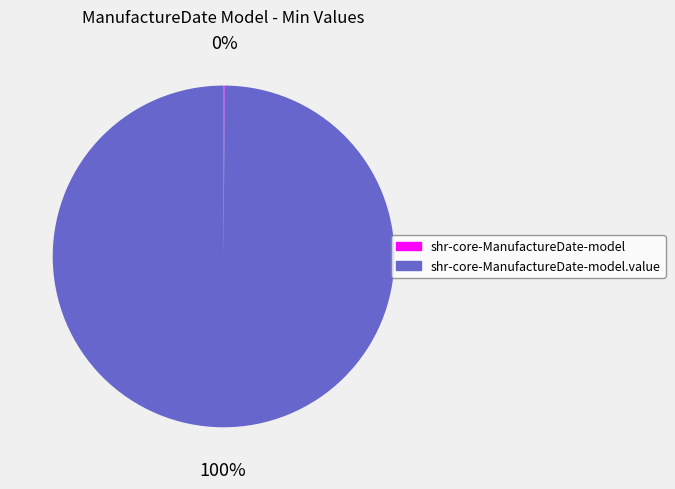

Is there a majority slice in this chart?

Yes